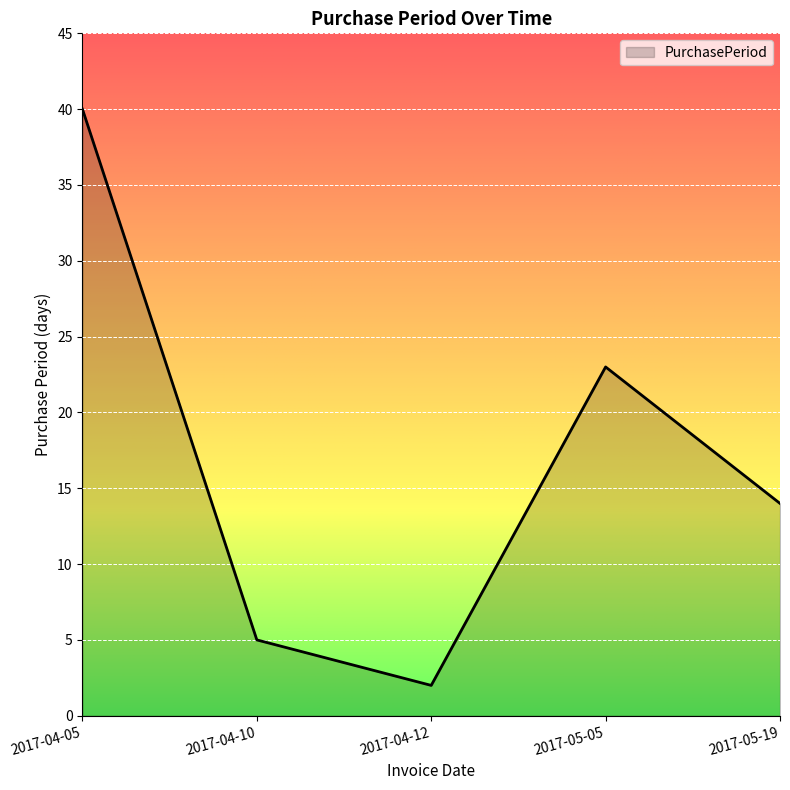

Where is the first local minimum?

2017-04-12